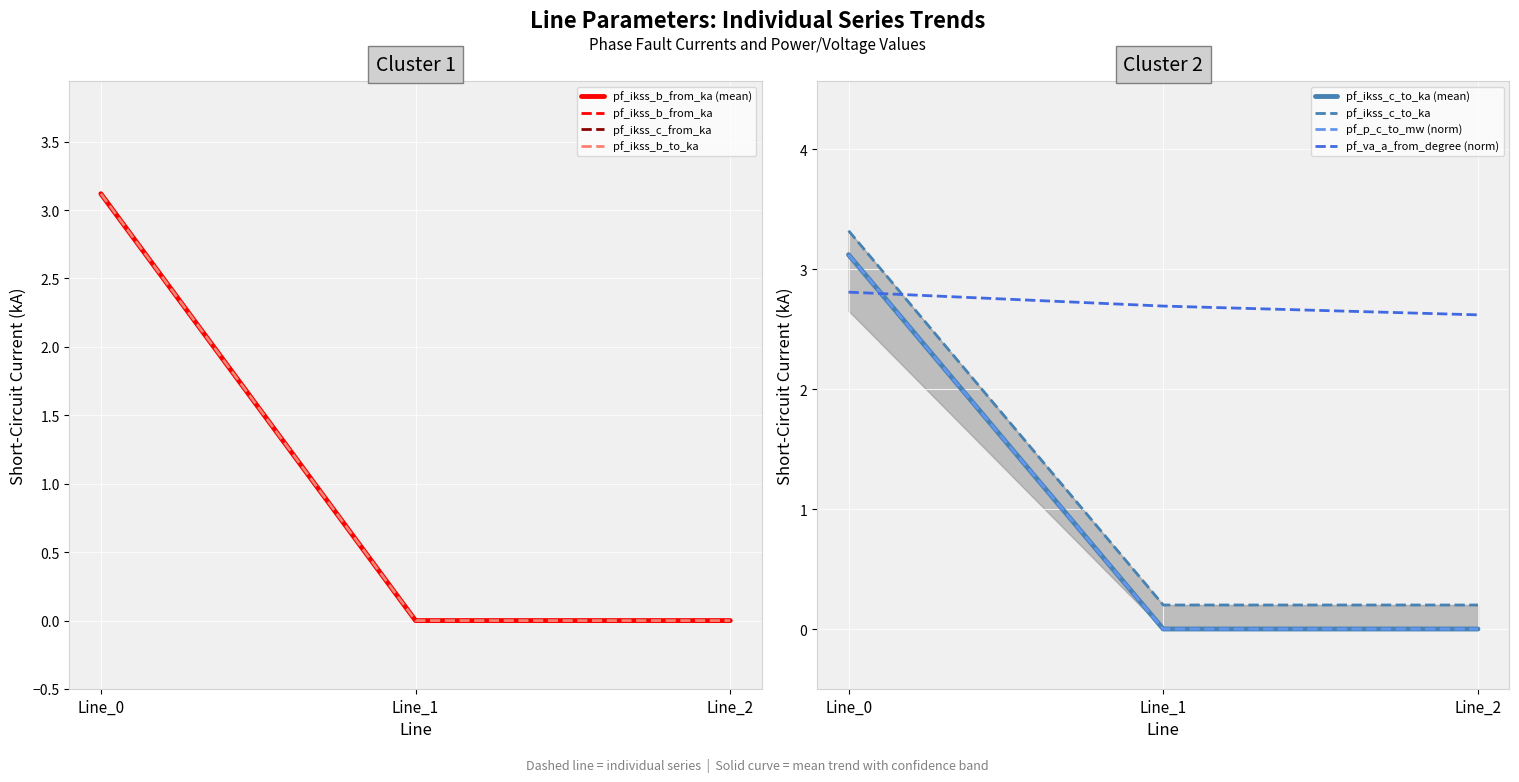

What is the sum of the pf_ikss_b_from_ka values at Line_0 and Line_2?

3.1